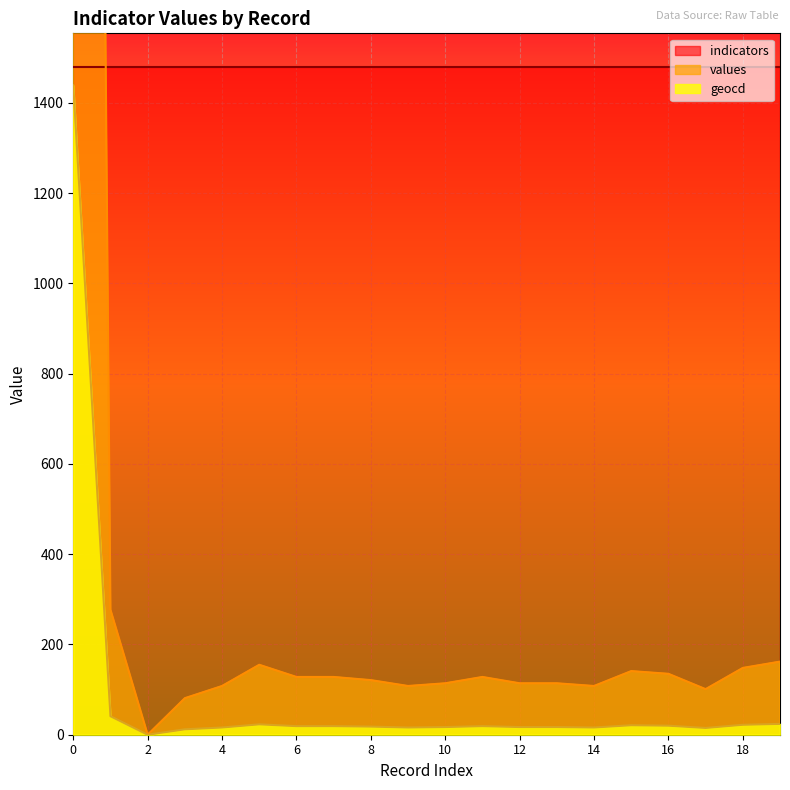

What is the difference between the geocd values at 12 and 14?

1